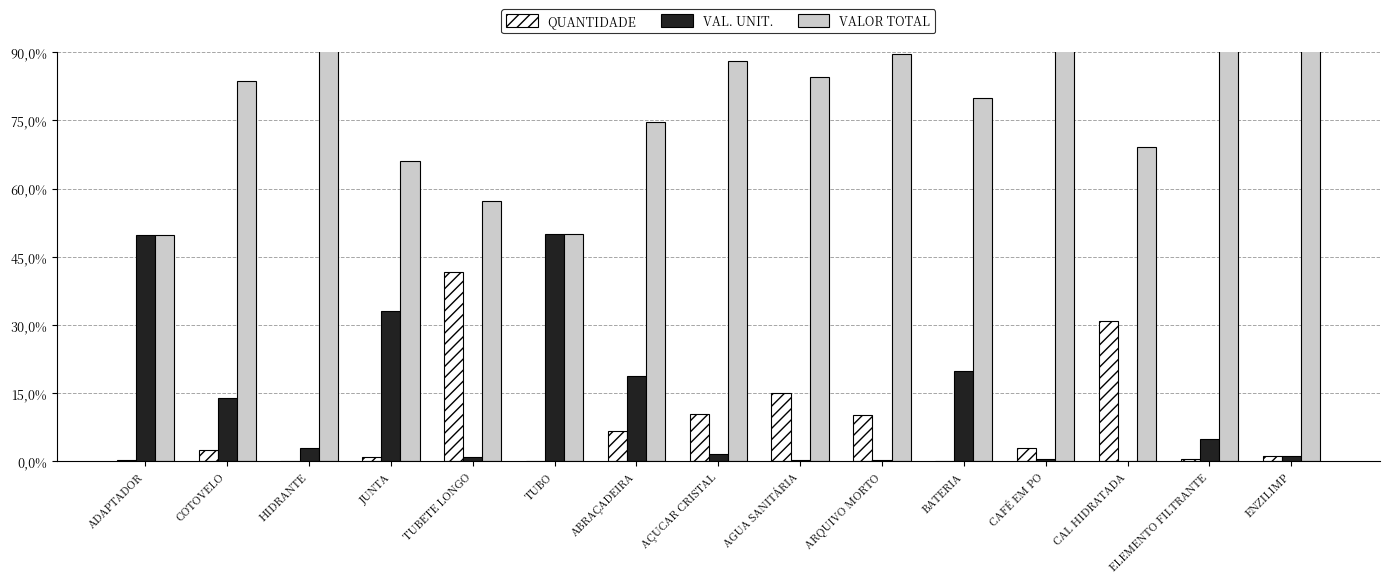

What is the spread (max minus min) of values at ENZILIMP?

96.7